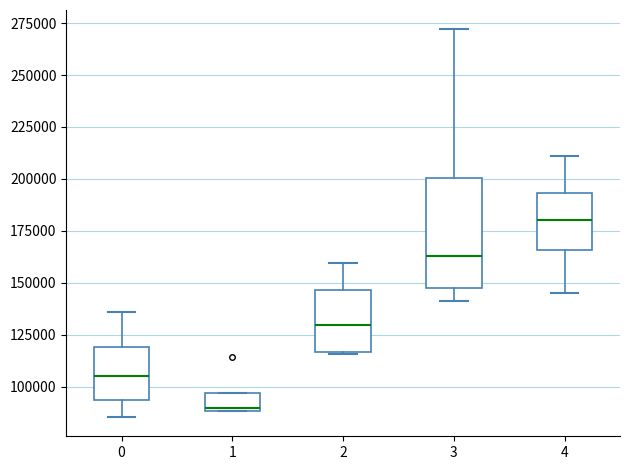

Reading left to right, transcribe this box plot: for each box, give where its median line is, the range the box spans, and where its two whiskers end, as read against the y-axis. The values are not printed on the chart, so give them approximately, as read against the axis.

0: median 105000, box 95000 to 120000, whiskers 85000 to 135000
1: median 90000, box 90000 to 95000, whiskers 90000 to 95000
2: median 130000, box 115000 to 145000, whiskers 115000 to 160000
3: median 165000, box 145000 to 200000, whiskers 140000 to 270000
4: median 180000, box 165000 to 195000, whiskers 145000 to 210000